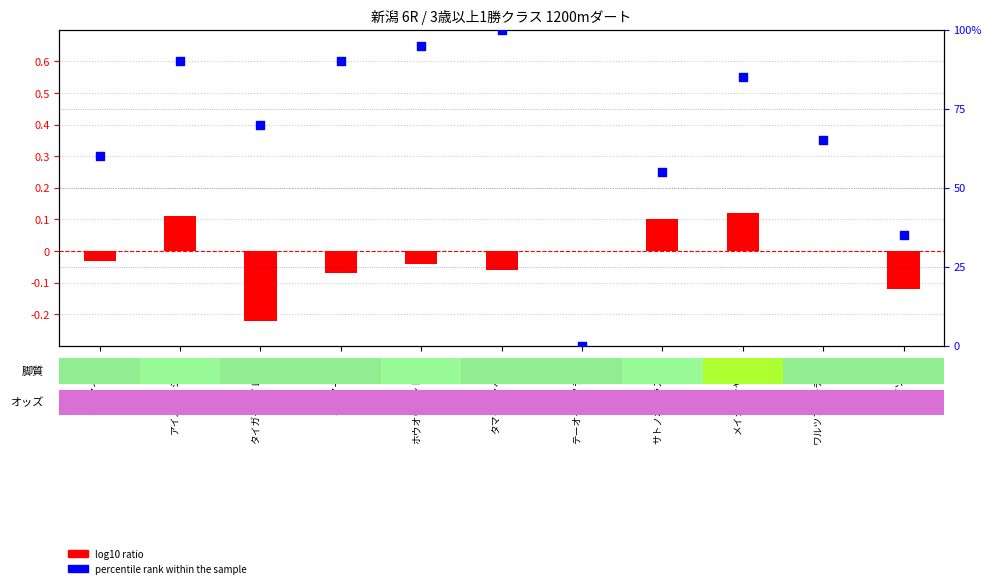

At which category is the sum across all series the highest?

アイムポッシブル